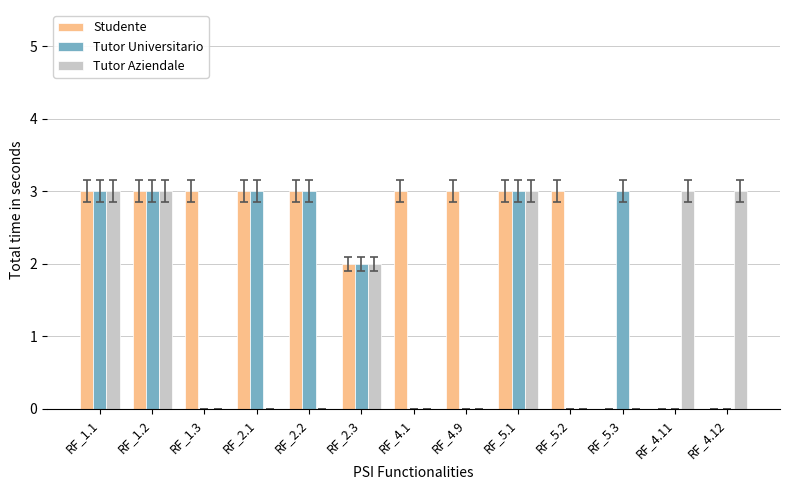

How many series are shown in this chart?

3